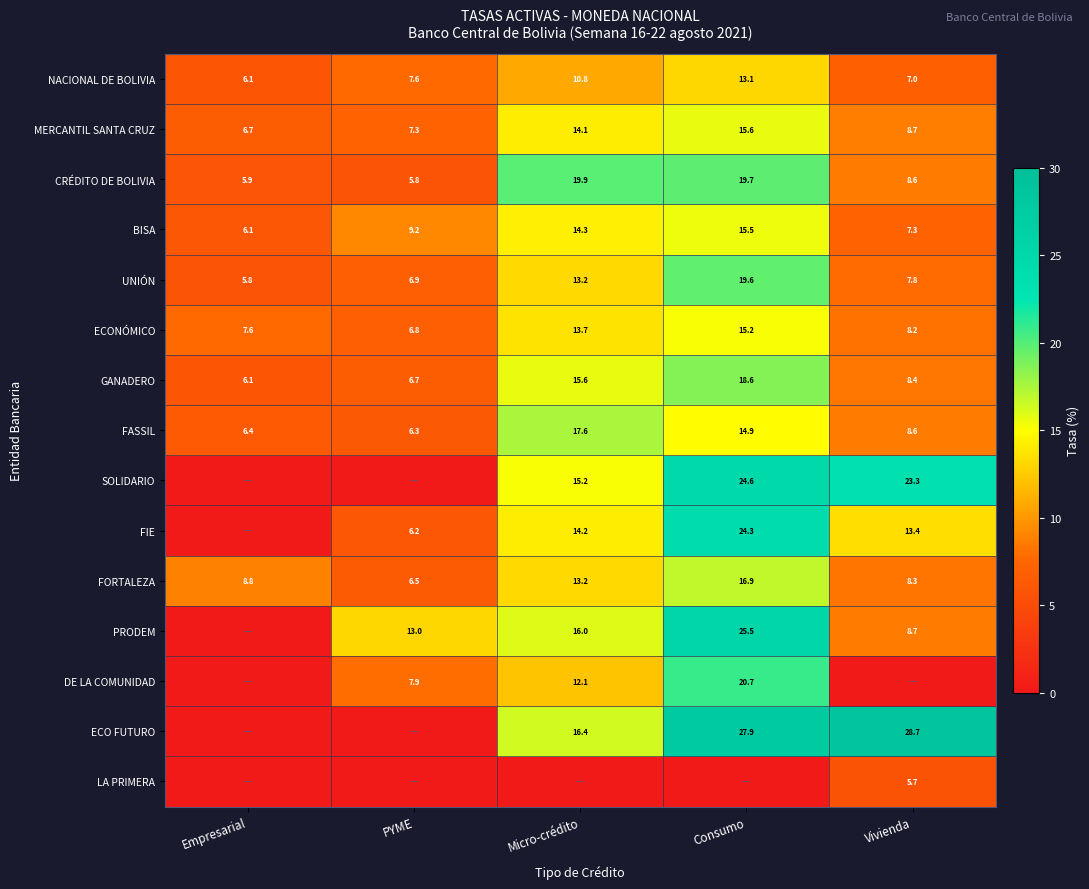

True or false: CRÉDITO DE BOLIVIA has a value of 4.0 at Empresarial.

False